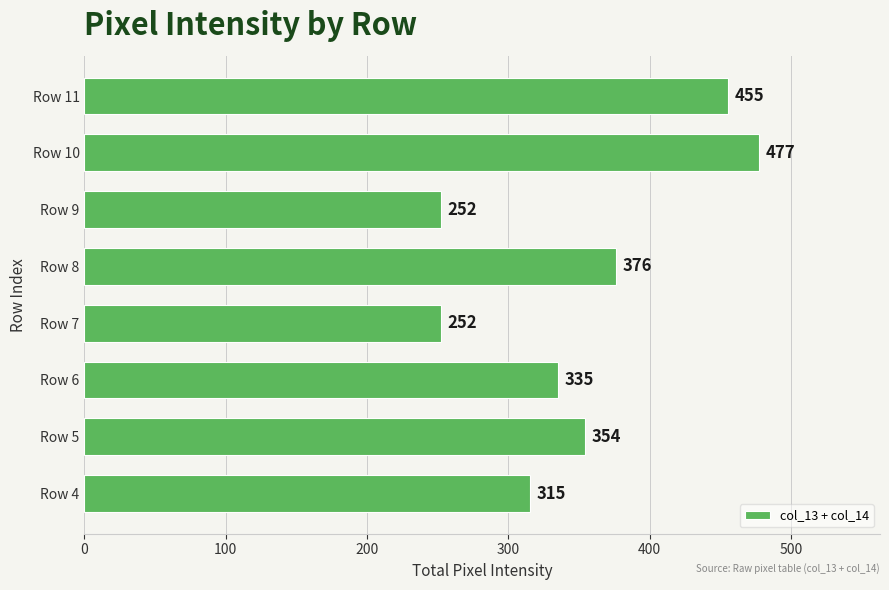

True or false: the data shows 423 at Row 9.

False